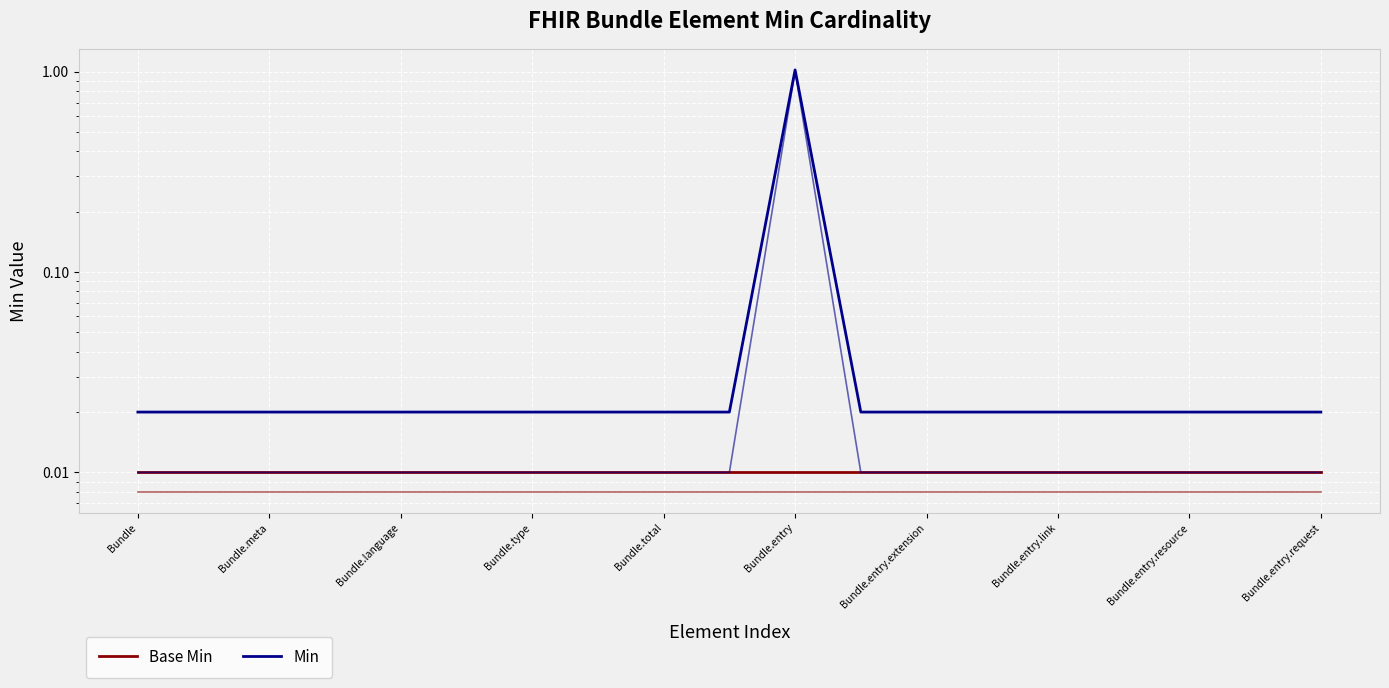

Which category has the lowest value in the Min (alt) series?

Bundle